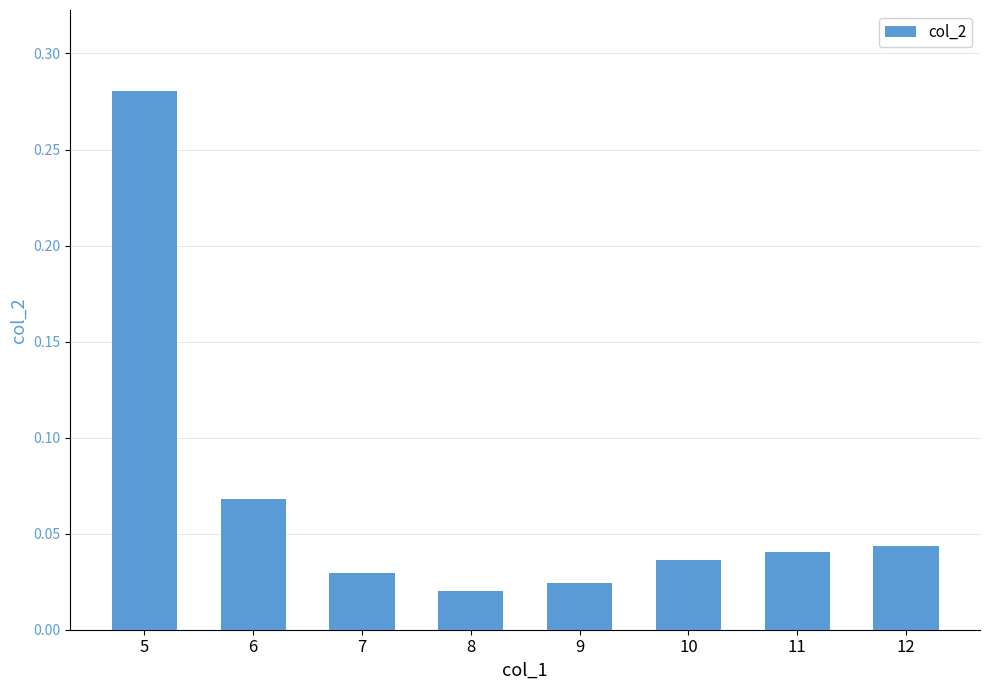

The value at 6 is 0.0. True or false?

False